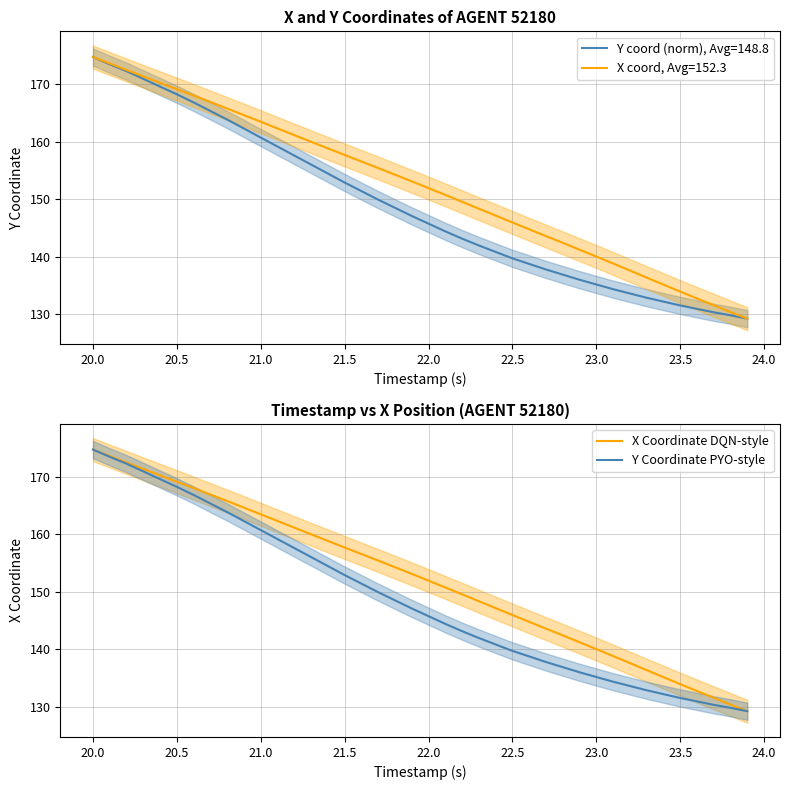

What is the approximate value of X Coordinate DQN-style at 22.5?

146.0